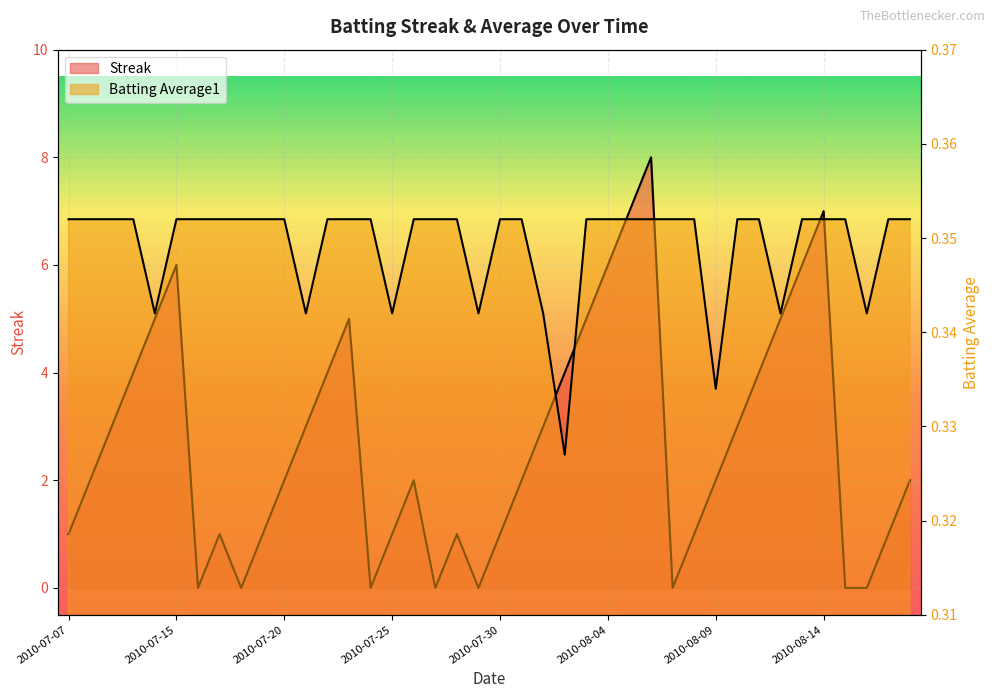

At how many categories does at least one series exceed 4?

10